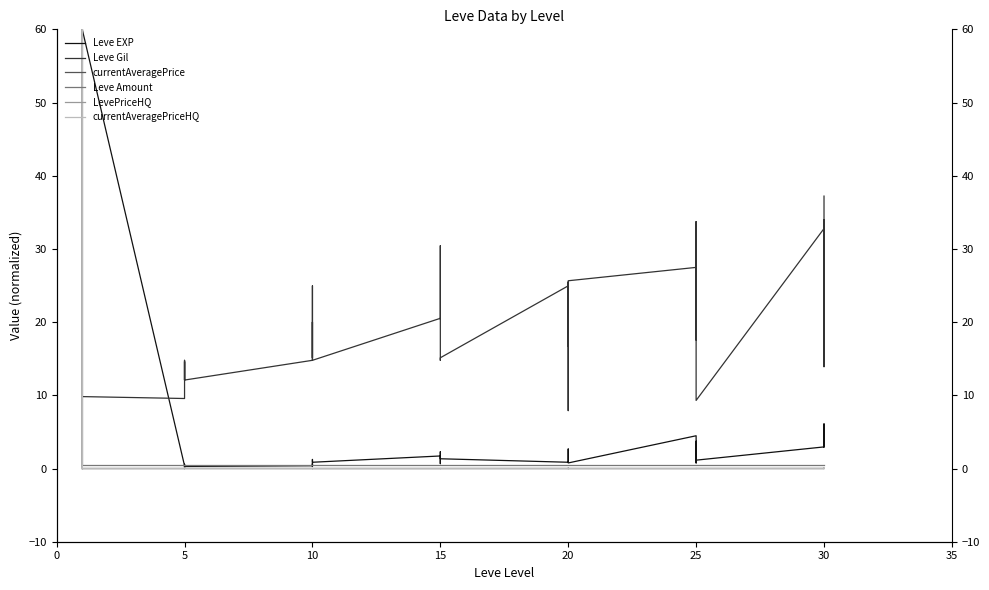

Rank the series at 15 from lowest to highest value.

LevePriceHQ, currentAveragePriceHQ, currentAveragePrice, Leve EXP, Leve Amount, Leve Gil